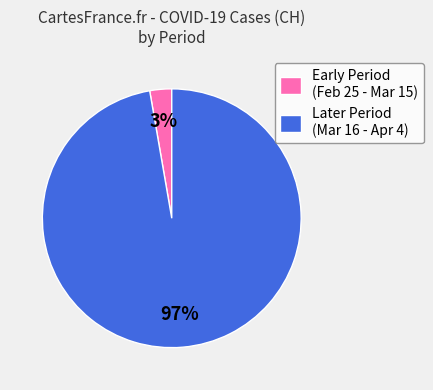

Combined, do Later Period (Mar 16 - Apr 4) and Early Period (Feb 25 - Mar 15) account for over 50%?

Yes